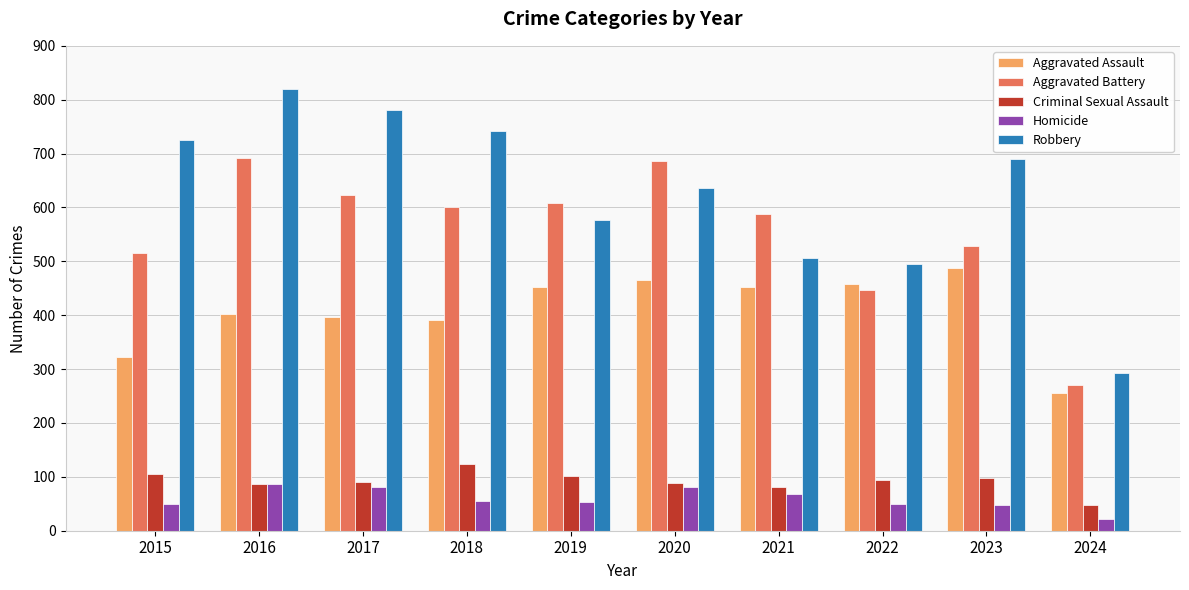

At which label does Aggravated Assault reach its peak?

2023